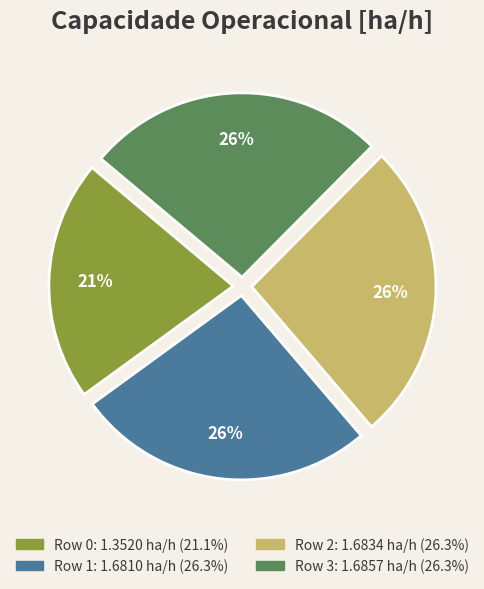

Is Row 1 the majority of the pie?

No